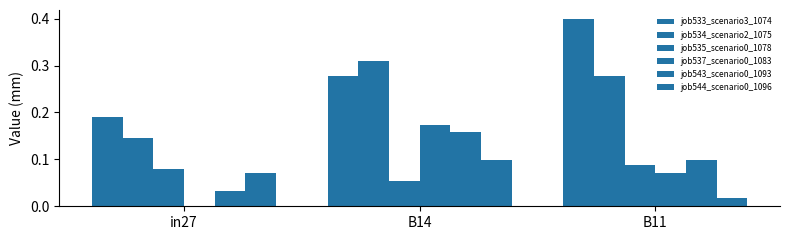

How many groups of bars are there?

3